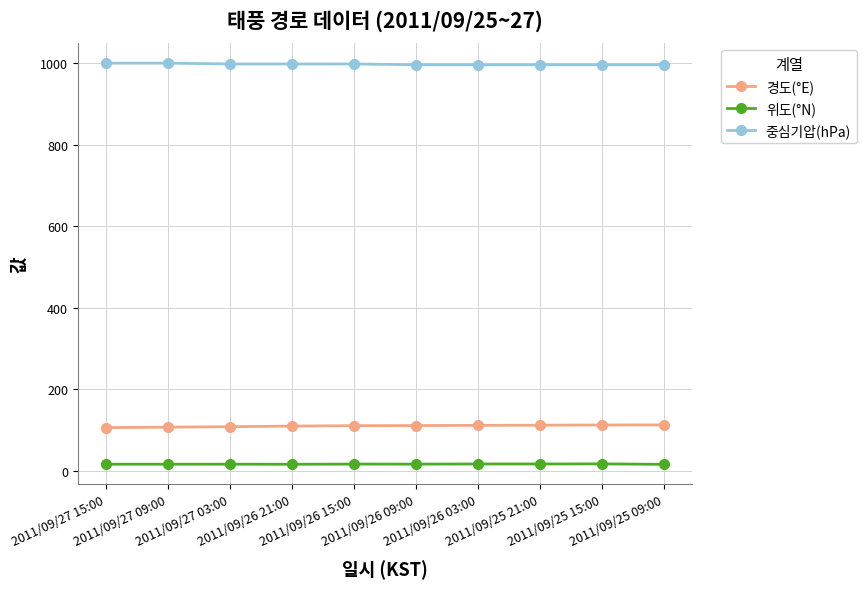

Which series has the largest total across all categories?

중심기압(hPa)